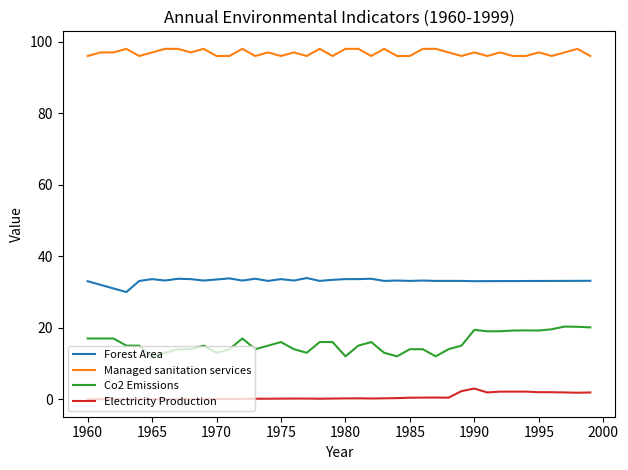

True or false: Managed sanitation services and Electricity Production cross at least once.

False